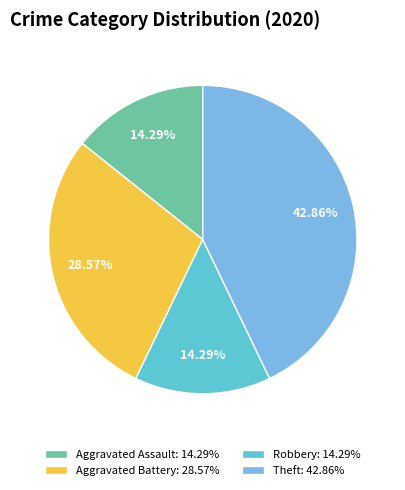

Is Aggravated Battery the majority of the pie?

No